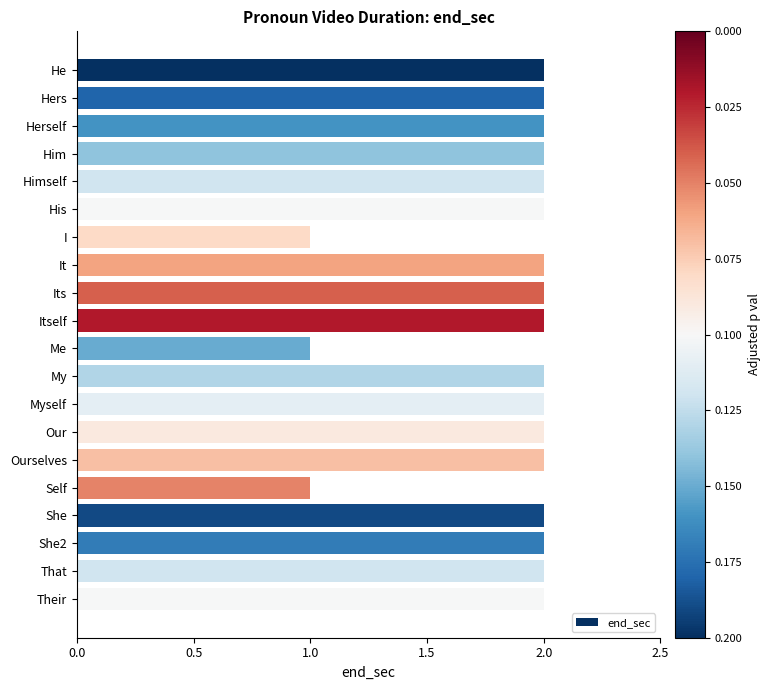

What is the label of the 19th bar from the top?

That